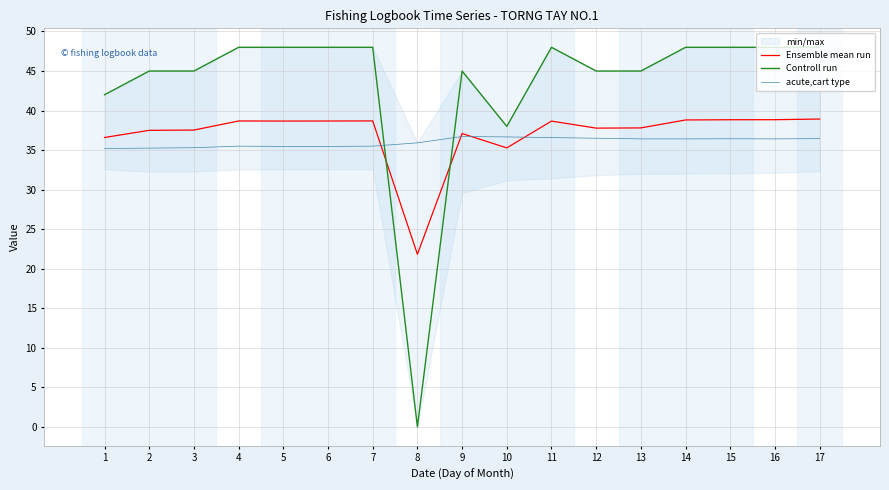

What is the difference between the maximum and minimum values in the Ensemble mean run series?

17.1